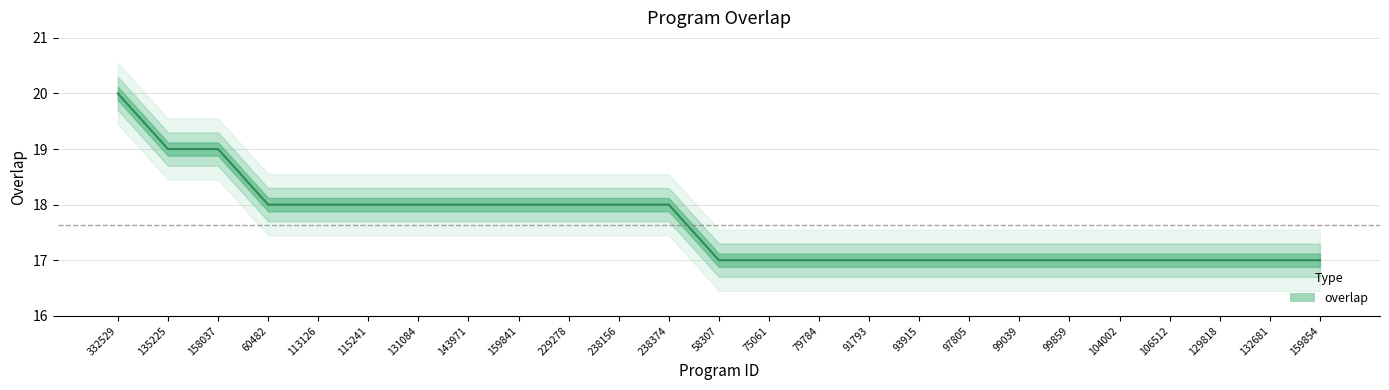

How many lines are shown in the chart?

1